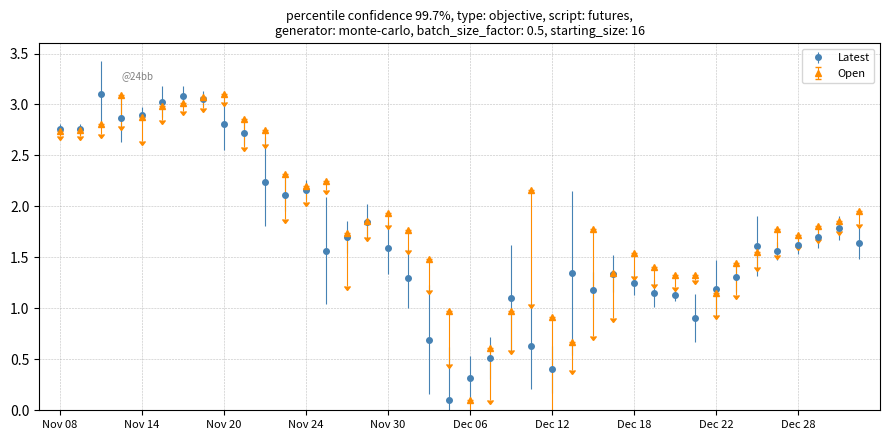

Which series has the largest total across all categories?

Open